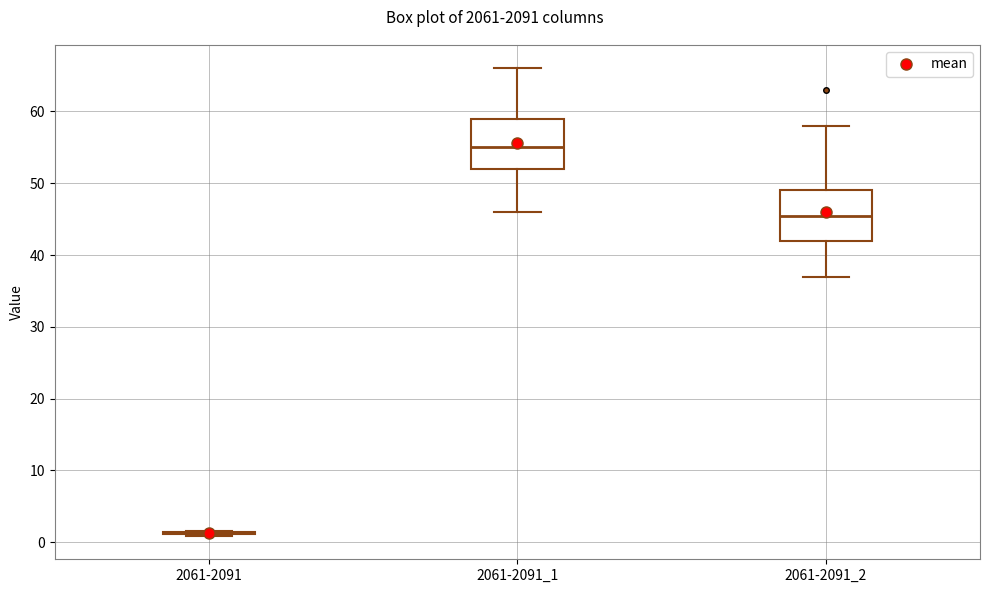

Reading left to right, transcribe this box plot: for each box, give where its median line is, the range the box spans, and where its two whiskers end, as read against the y-axis. The values are not printed on the chart, so give them approximately, as read against the axis.

2061-2091: box collapsed to a line at 1, whiskers 1 to 2
2061-2091_1: median 55, box 52 to 59, whiskers 46 to 66
2061-2091_2: median 46, box 42 to 49, whiskers 37 to 58